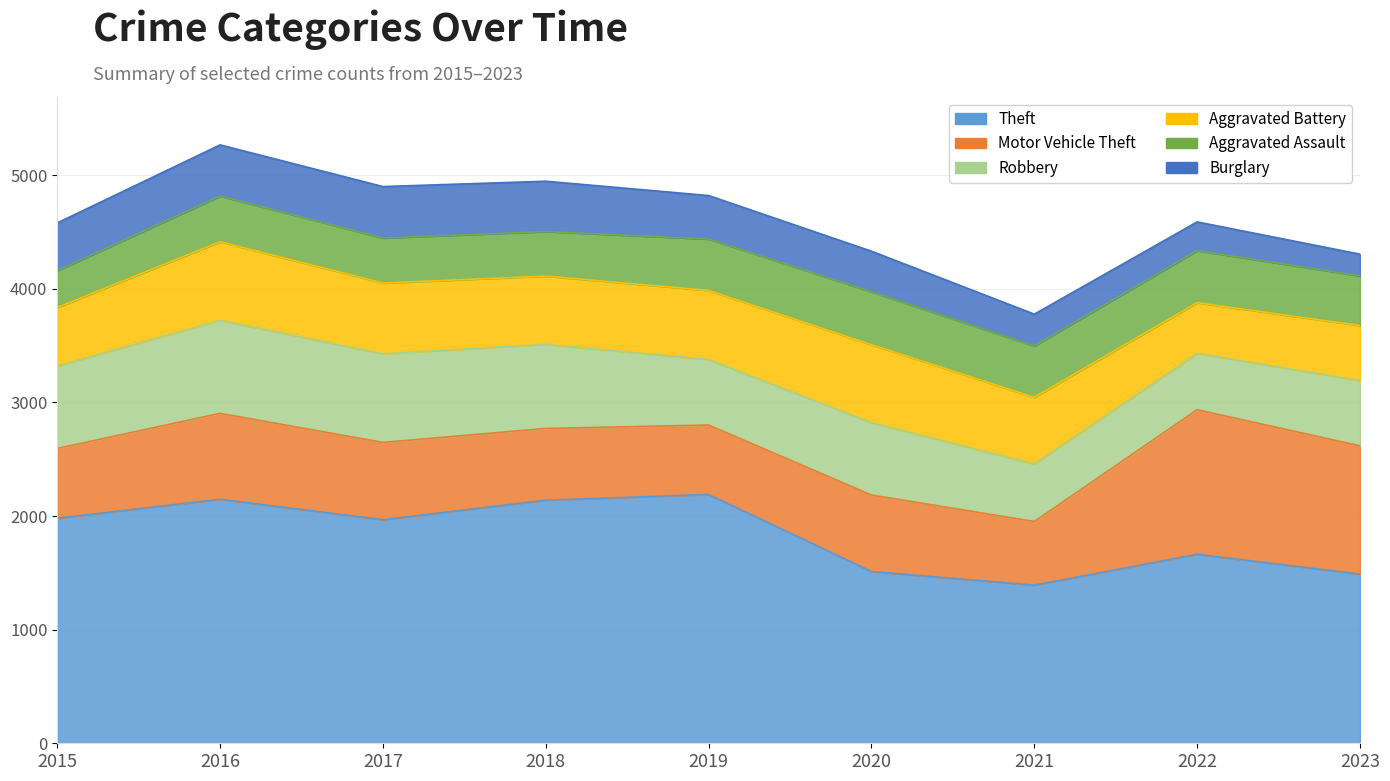

What is the lowest value of the Aggravated Battery series?

446